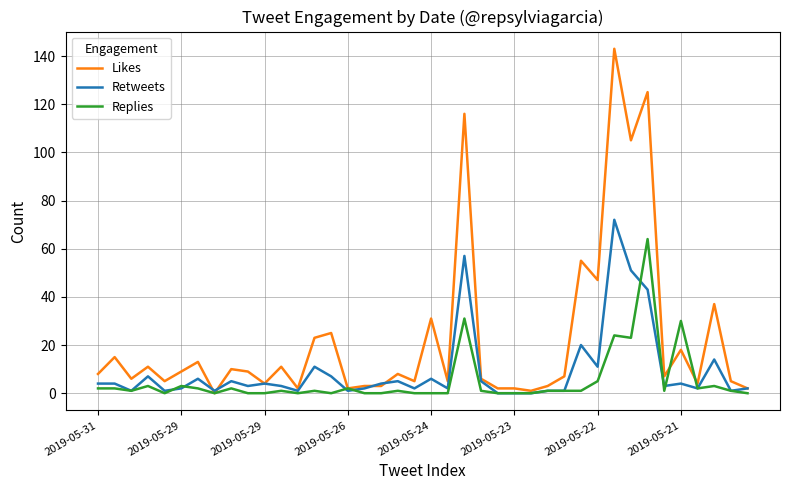

What is the greatest value displayed?

143